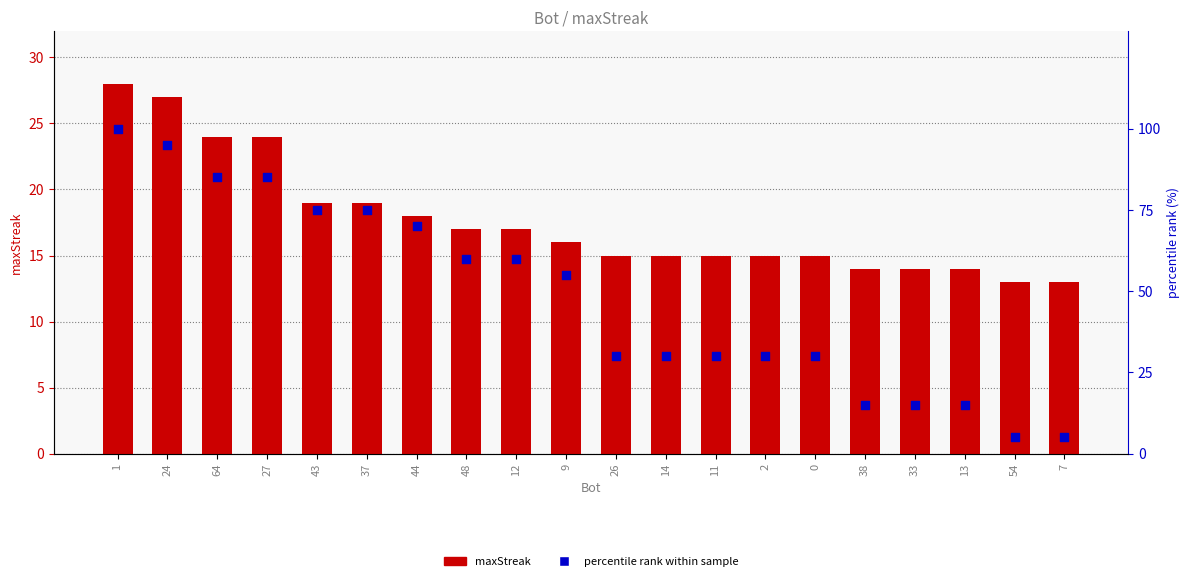

Which series has the largest total across all categories?

percentile rank within sample